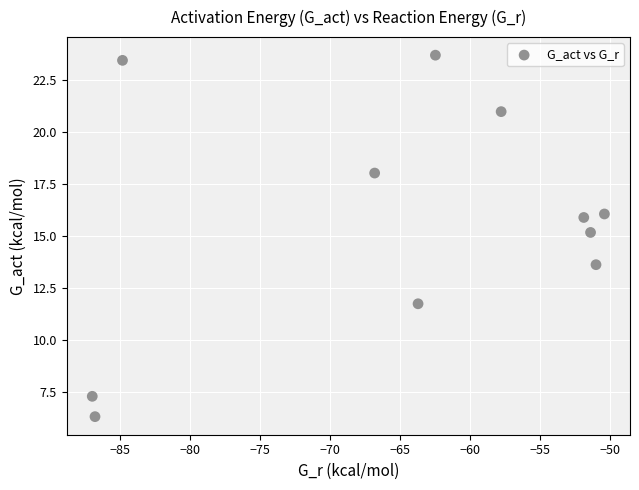

What Y value in the scatter plot is closest to 14?

13.6